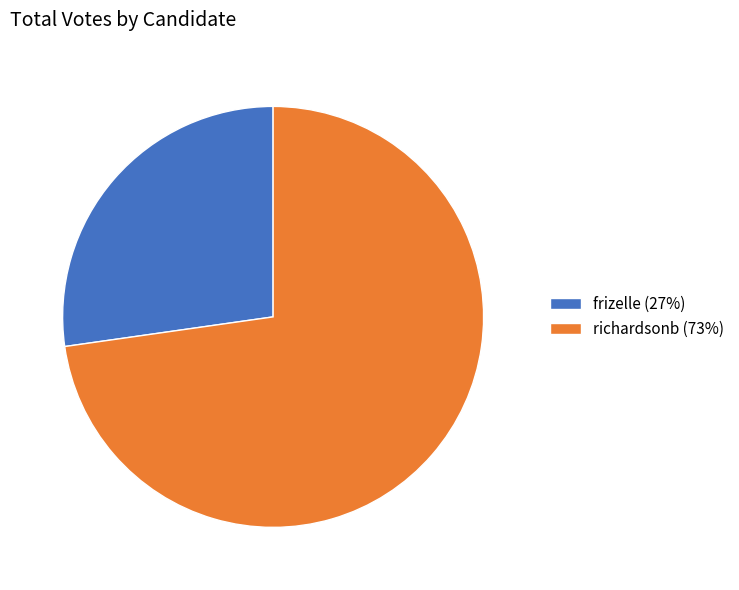

Which category has the biggest portion of the pie?

richardsonb